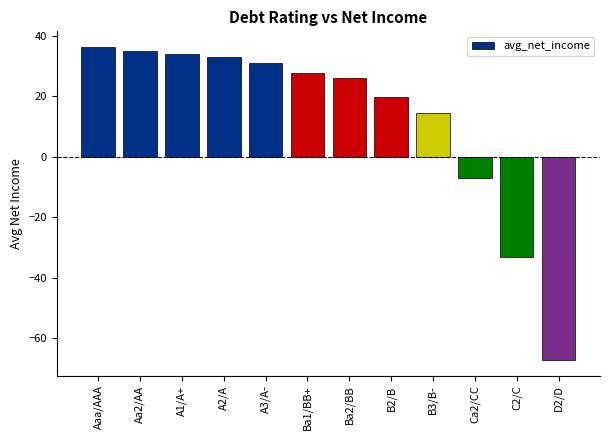

The chart shows a value of 11.3 at A3/A-. True or false?

False